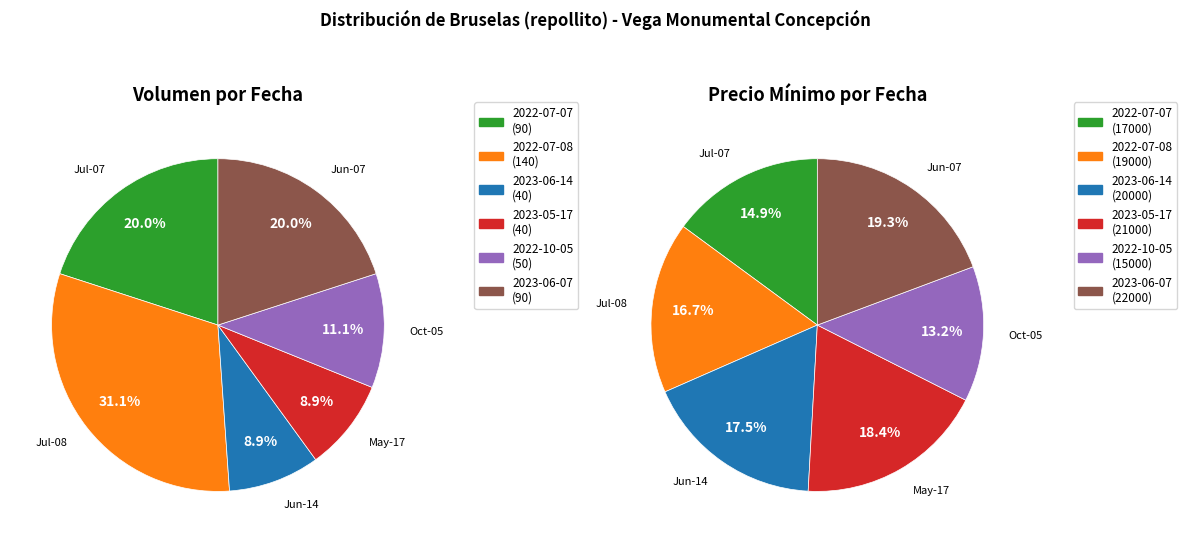

Rank the series by their average value, from lowest to highest.

Volumen, Precio mínimo